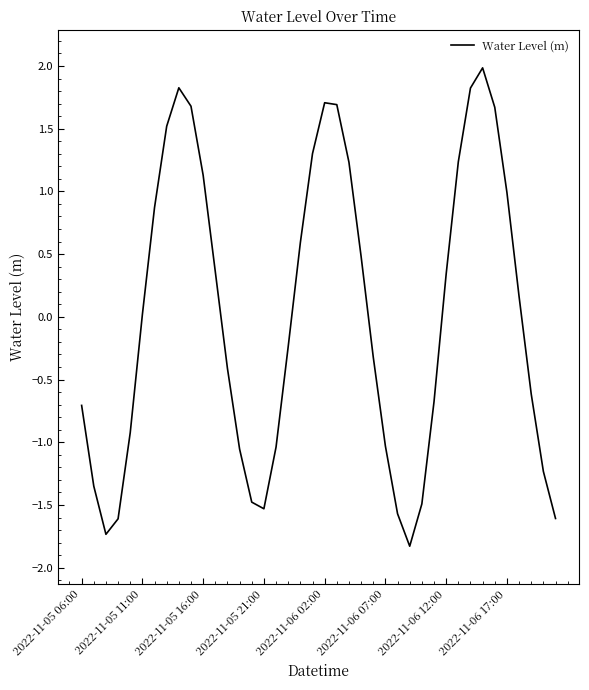

What is the difference between the maximum and minimum values?

3.8